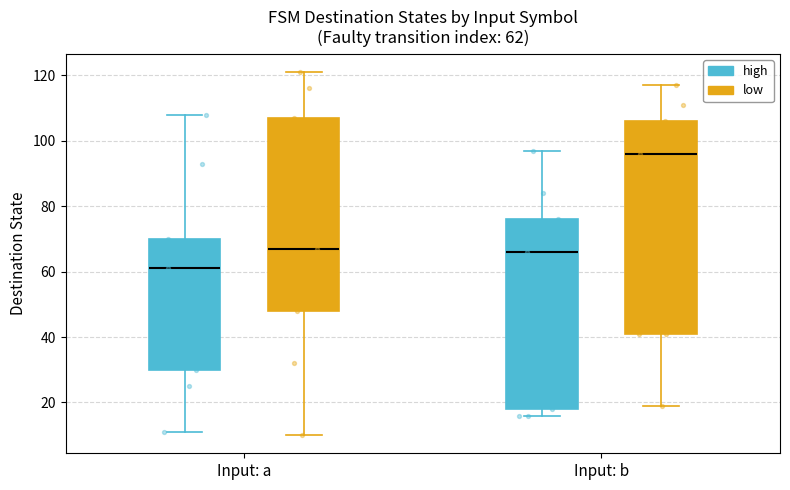

Which box has the highest median line?

Input: b (low)